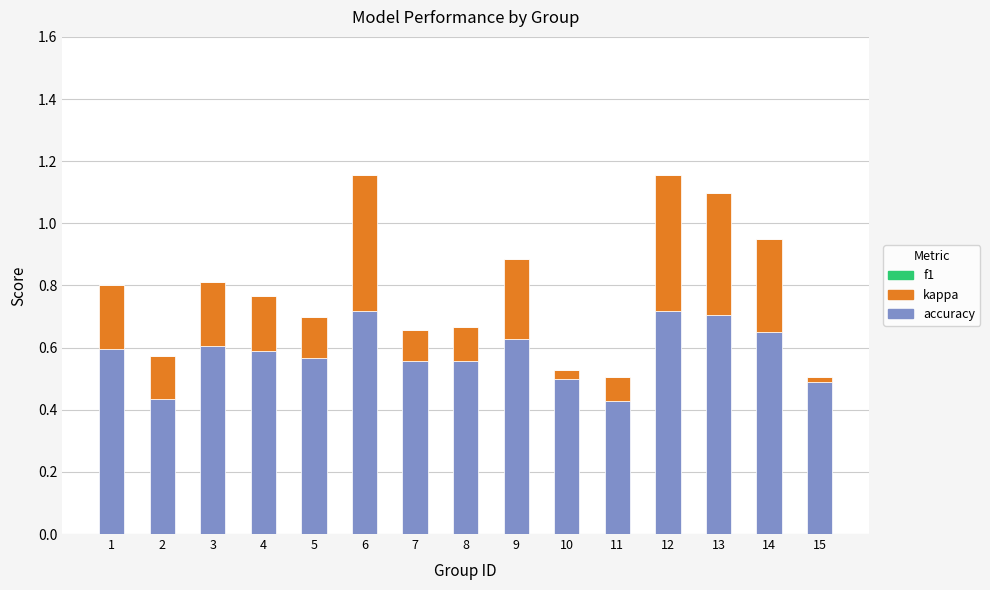

True or false: accuracy has a value of 0.2 at 3.

False